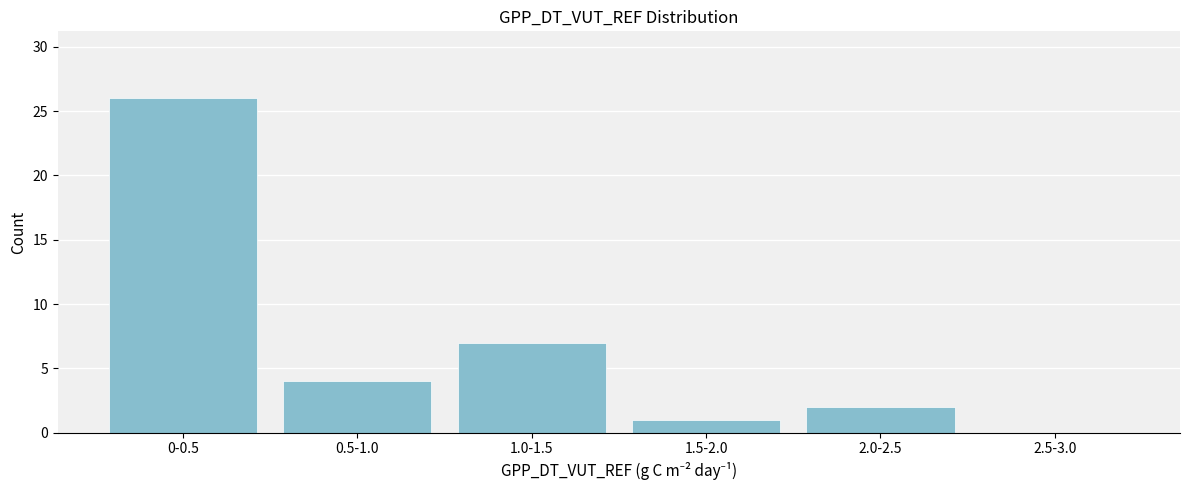

Reading right to left, what are all the values shown in this chart?

2.5-3.0=0	2.0-2.5=2	1.5-2.0=1	1.0-1.5=7	0.5-1.0=4	0-0.5=26